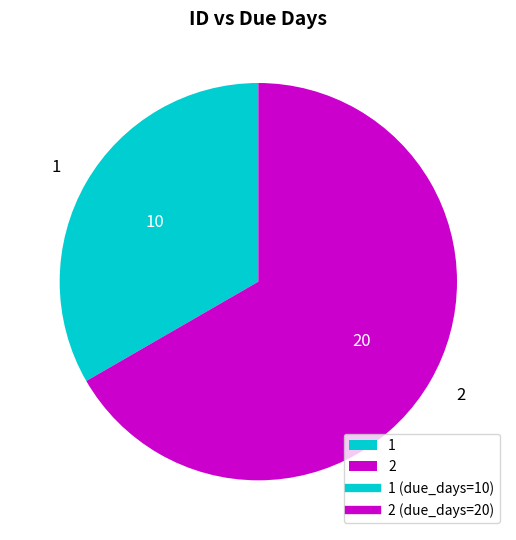

Rank the categories by value from lowest to highest.

1, 2